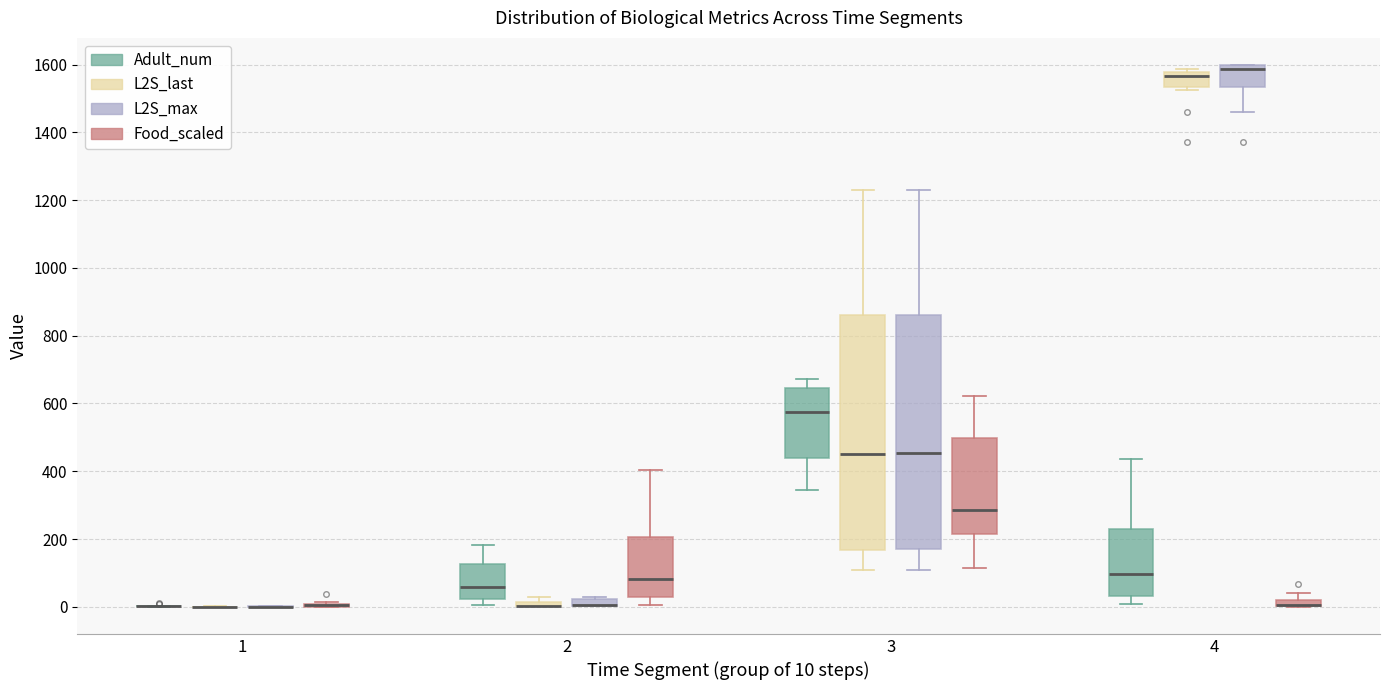

Where is the lower edge of the box for 2 (Adult_num) on the y-axis? The values are not printed on the chart, so give them approximately, as read against the axis.

20